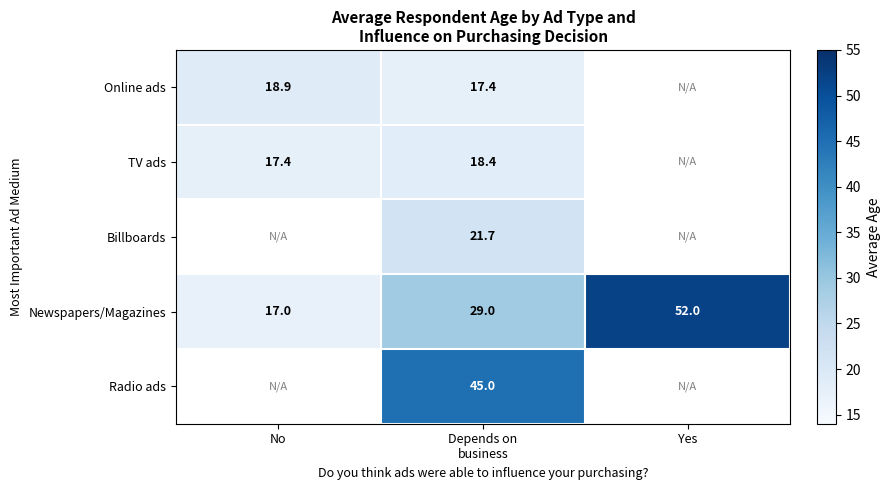

What is the difference between the second highest and minimum values in the Newspapers/Magazines series?

12.0